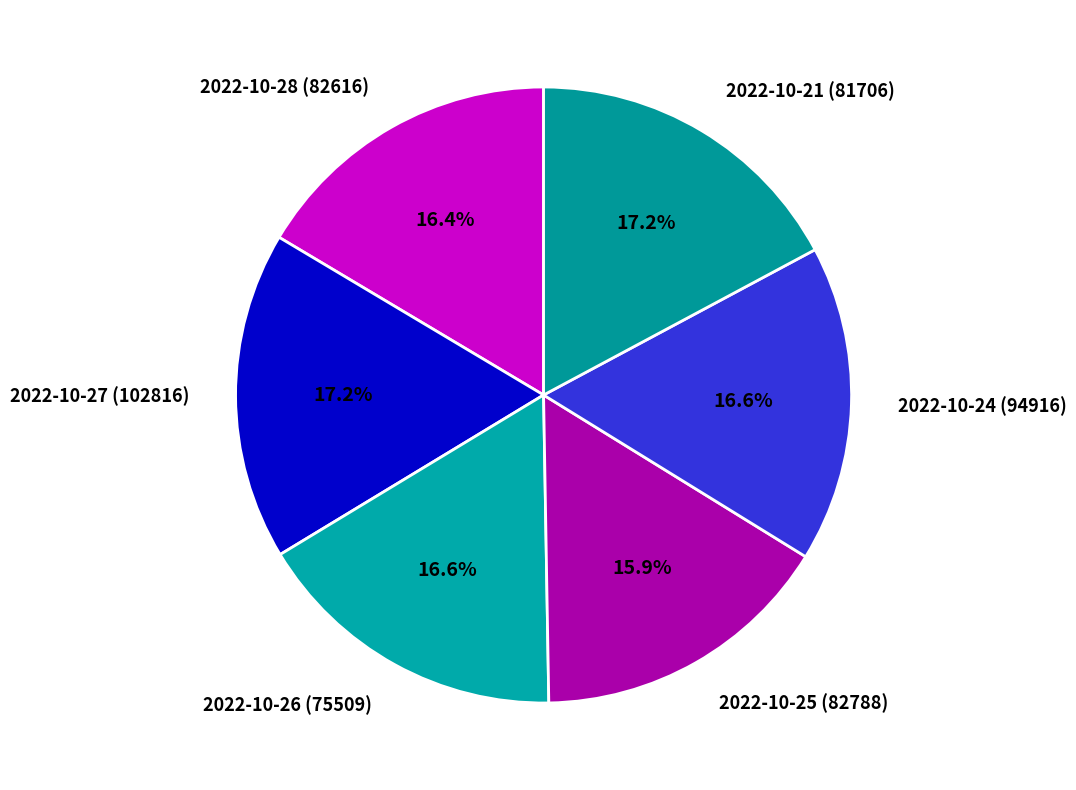

Which slice is the smallest?

2022-10-25 (82788)